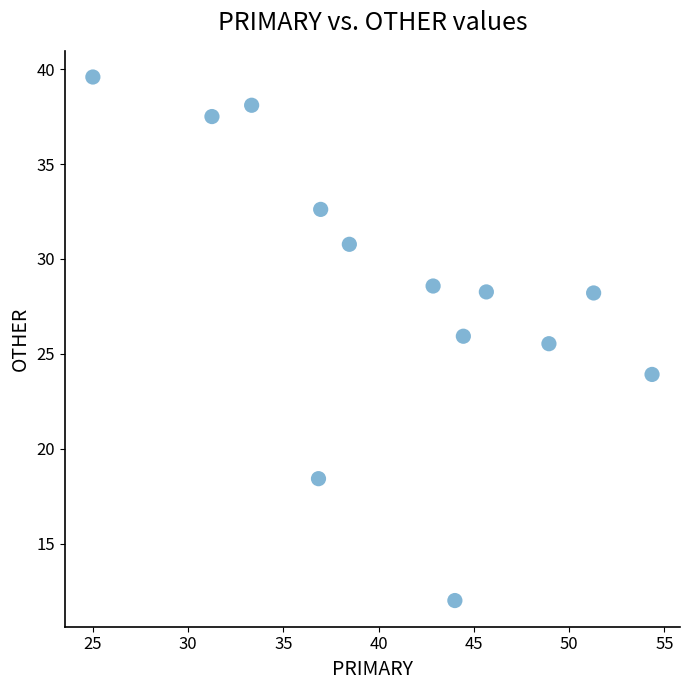

What is the range of X values (max minus min)?

29.3